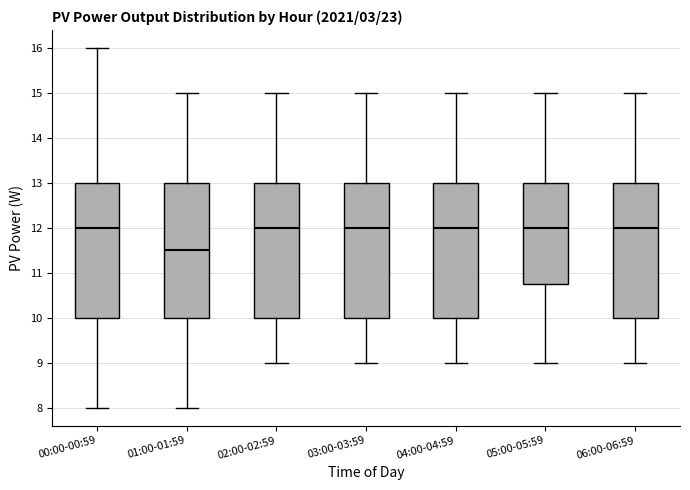

Reading left to right, transcribe this box plot: for each box, give where its median line is, the range the box spans, and where its two whiskers end, as read against the y-axis. The values are not printed on the chart, so give them approximately, as read against the axis.

00:00-00:59: median 12.0, box 10.0 to 13.0, whiskers 8.0 to 16.0
01:00-01:59: median 11.5, box 10.0 to 13.0, whiskers 8.0 to 15.0
02:00-02:59: median 12.0, box 10.0 to 13.0, whiskers 9.0 to 15.0
03:00-03:59: median 12.0, box 10.0 to 13.0, whiskers 9.0 to 15.0
04:00-04:59: median 12.0, box 10.0 to 13.0, whiskers 9.0 to 15.0
05:00-05:59: median 12.0, box 10.8 to 13.0, whiskers 9.0 to 15.0
06:00-06:59: median 12.0, box 10.0 to 13.0, whiskers 9.0 to 15.0